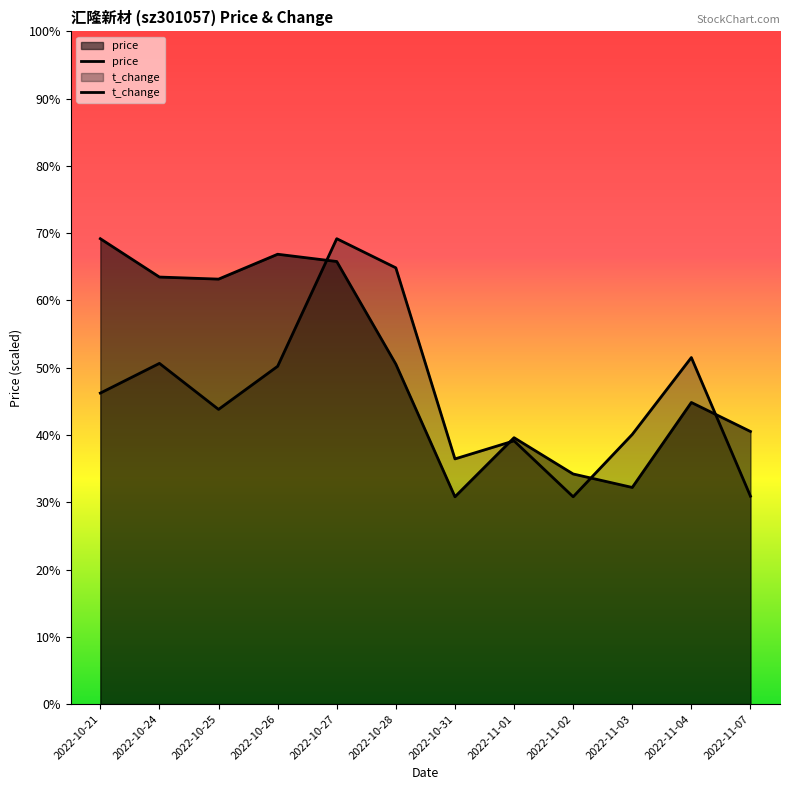

How many price values are between 17 and 19?

7